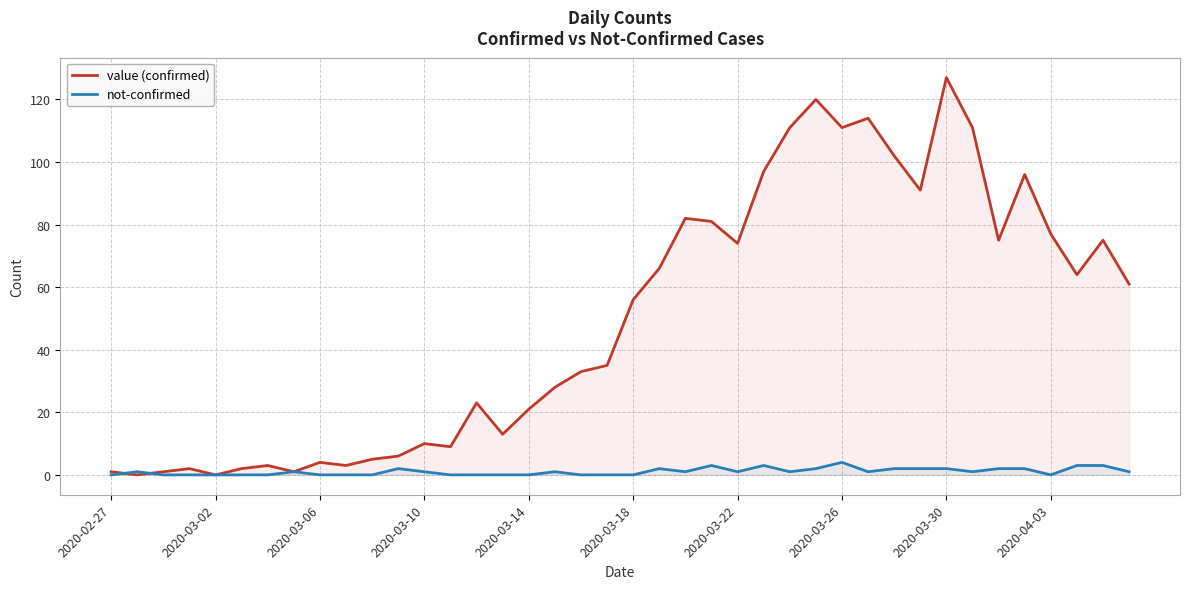

Rank the series by their average value, from highest to lowest.

value (confirmed), not-confirmed